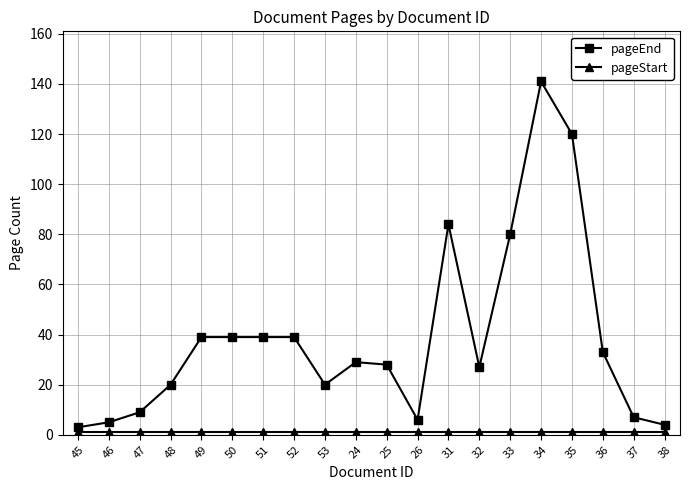

True or false: pageEnd has a value of 39 at 52.

True